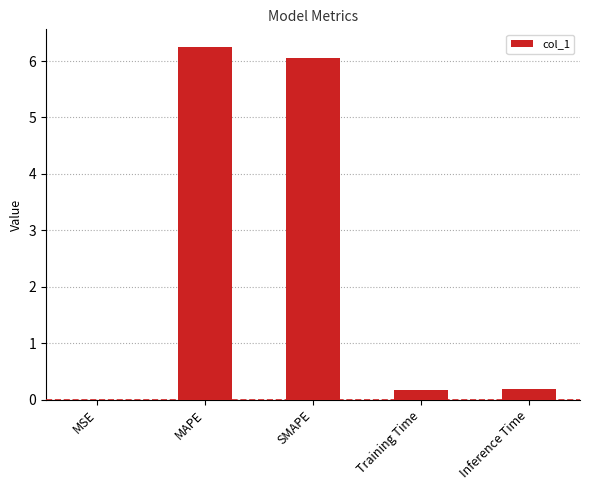

What is the maximum value shown in the chart?

6.3